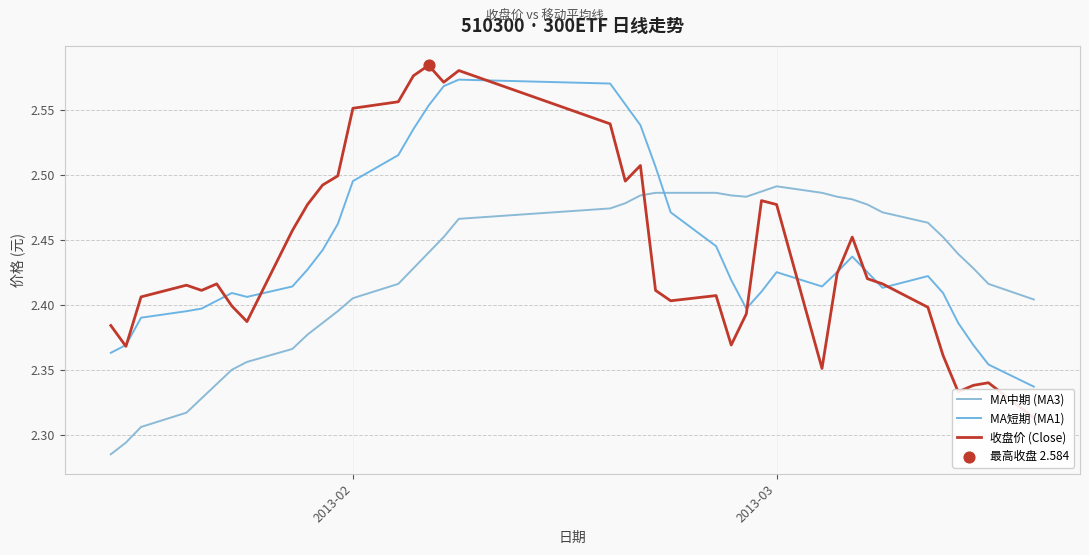

What are all the series names shown in the legend?

MA中期 (MA3), MA短期 (MA1), 收盘价 (Close)